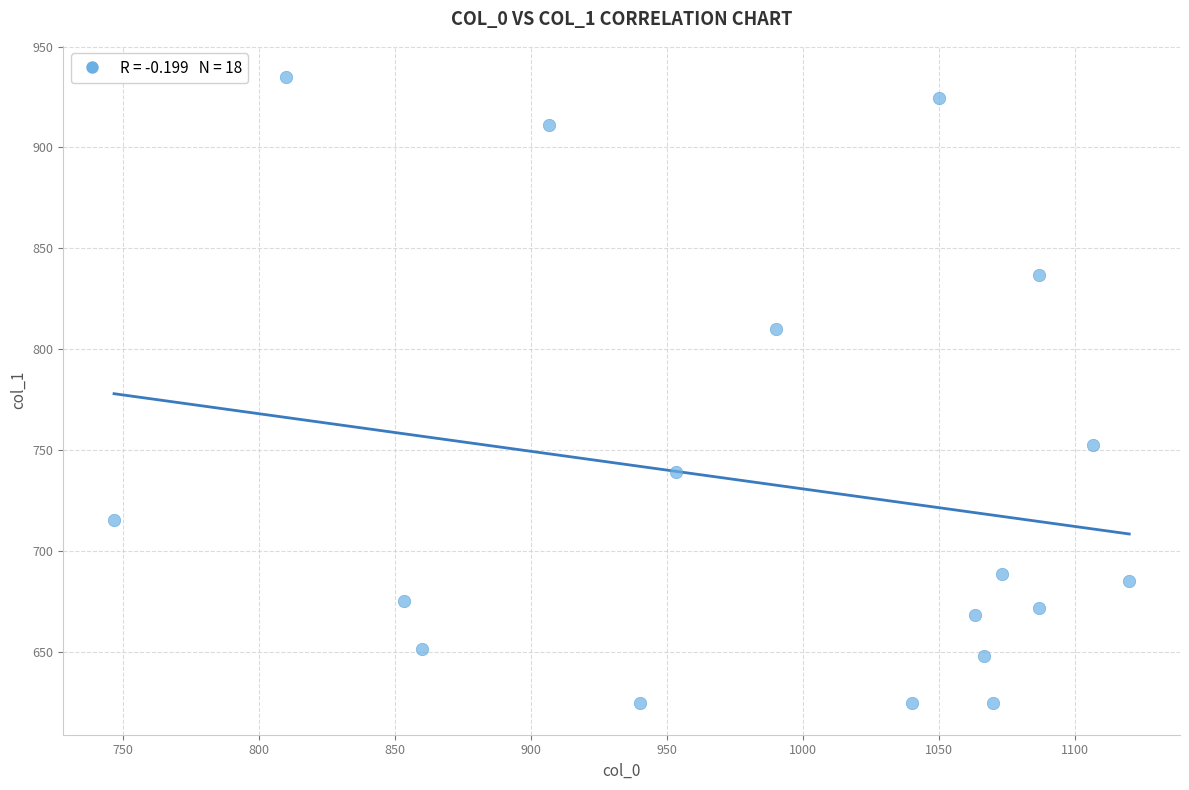

What is the range of X values (max minus min)?

373.3